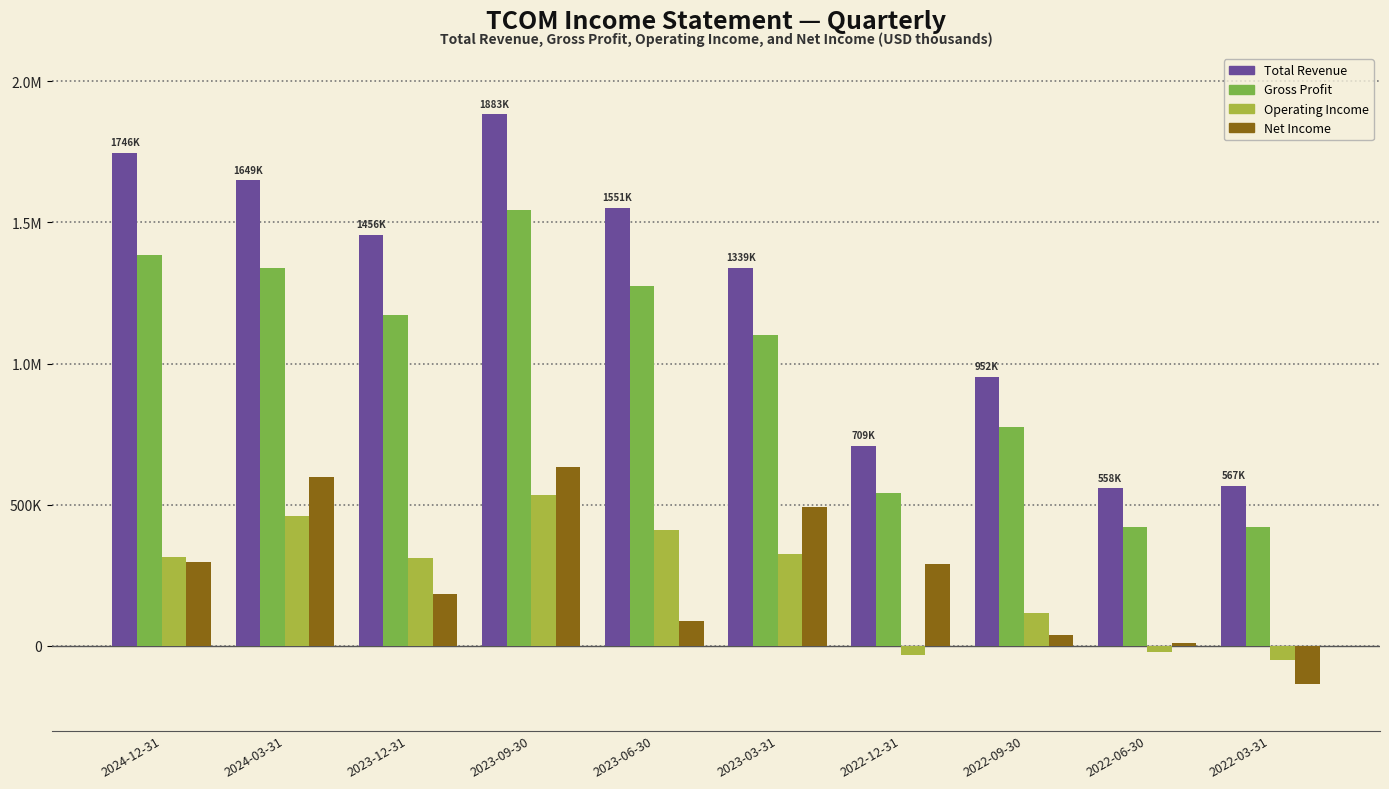

What are all the series names shown in the legend?

Total Revenue, Gross Profit, Operating Income, Net Income